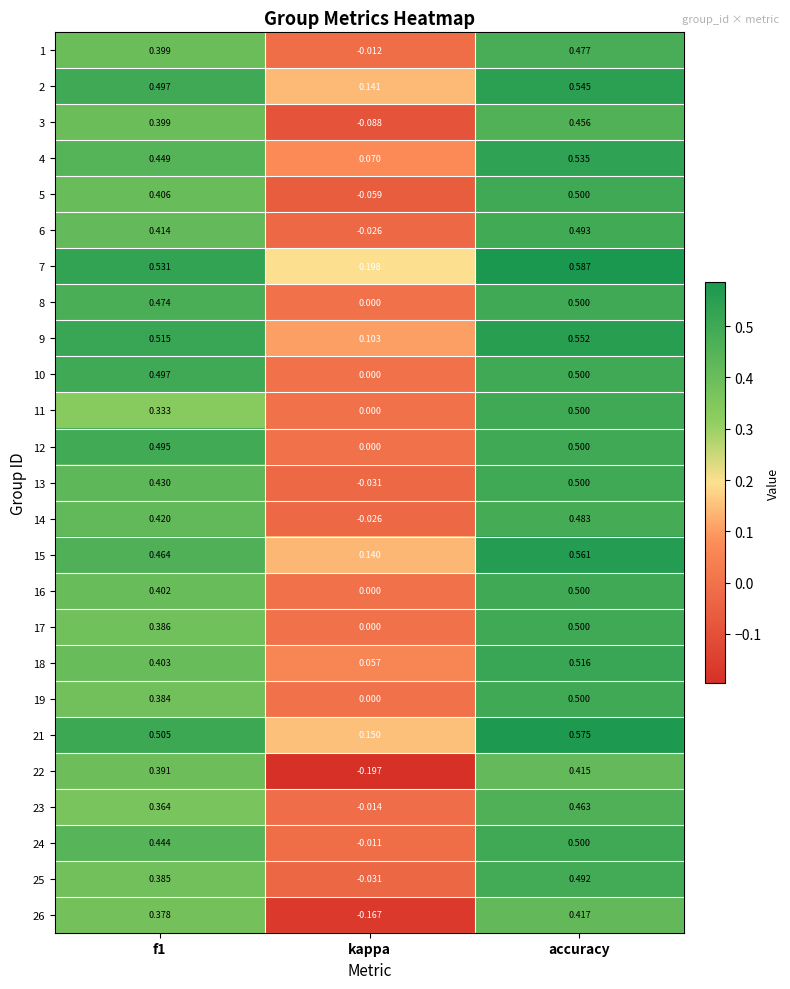

How many categories are shown in the chart?

3